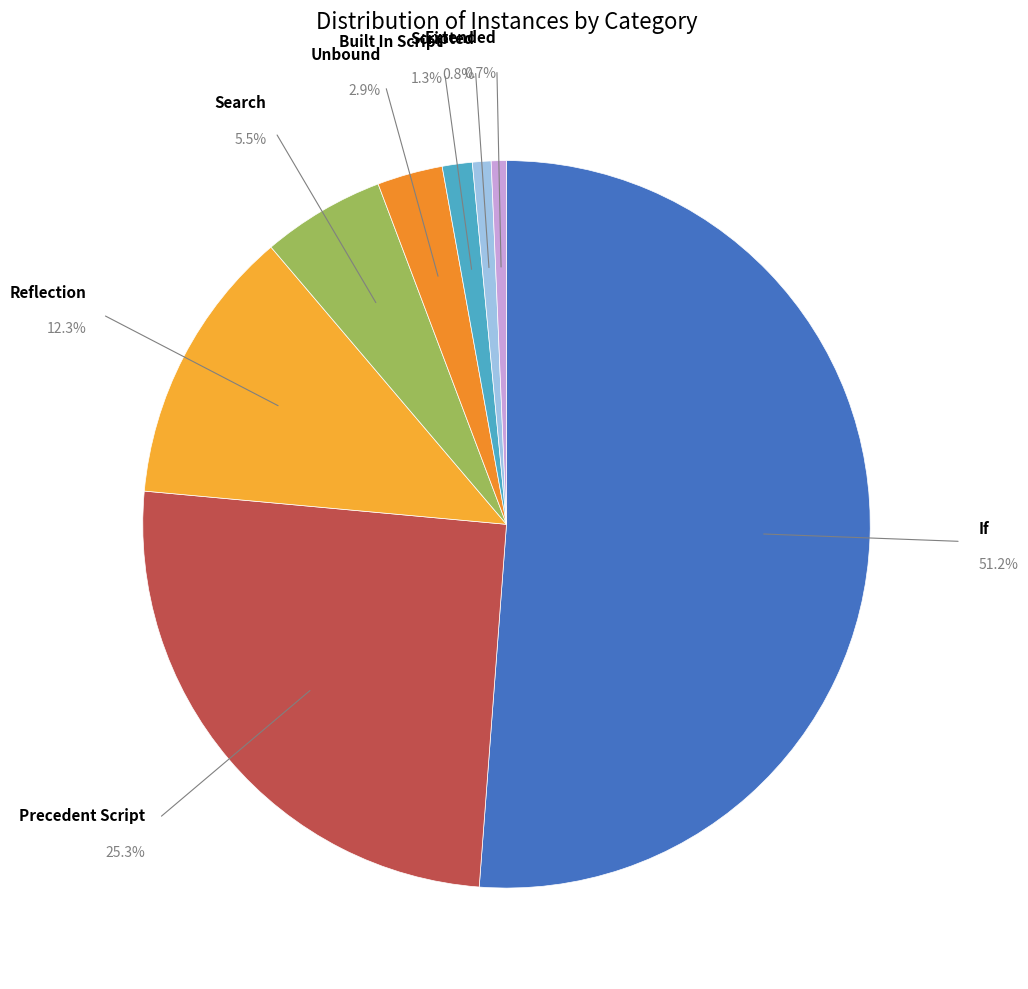

Which category has the biggest portion of the pie?

If